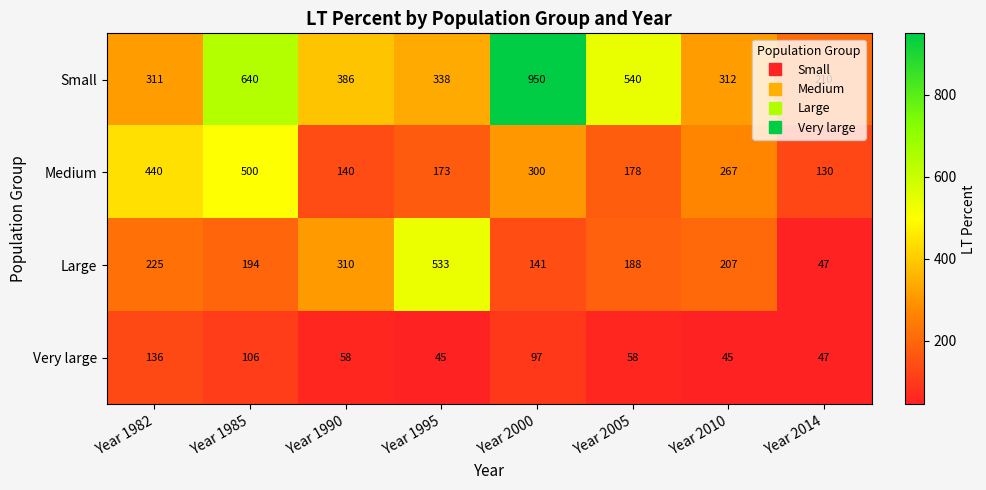

What is the minimum value shown in the chart?

45